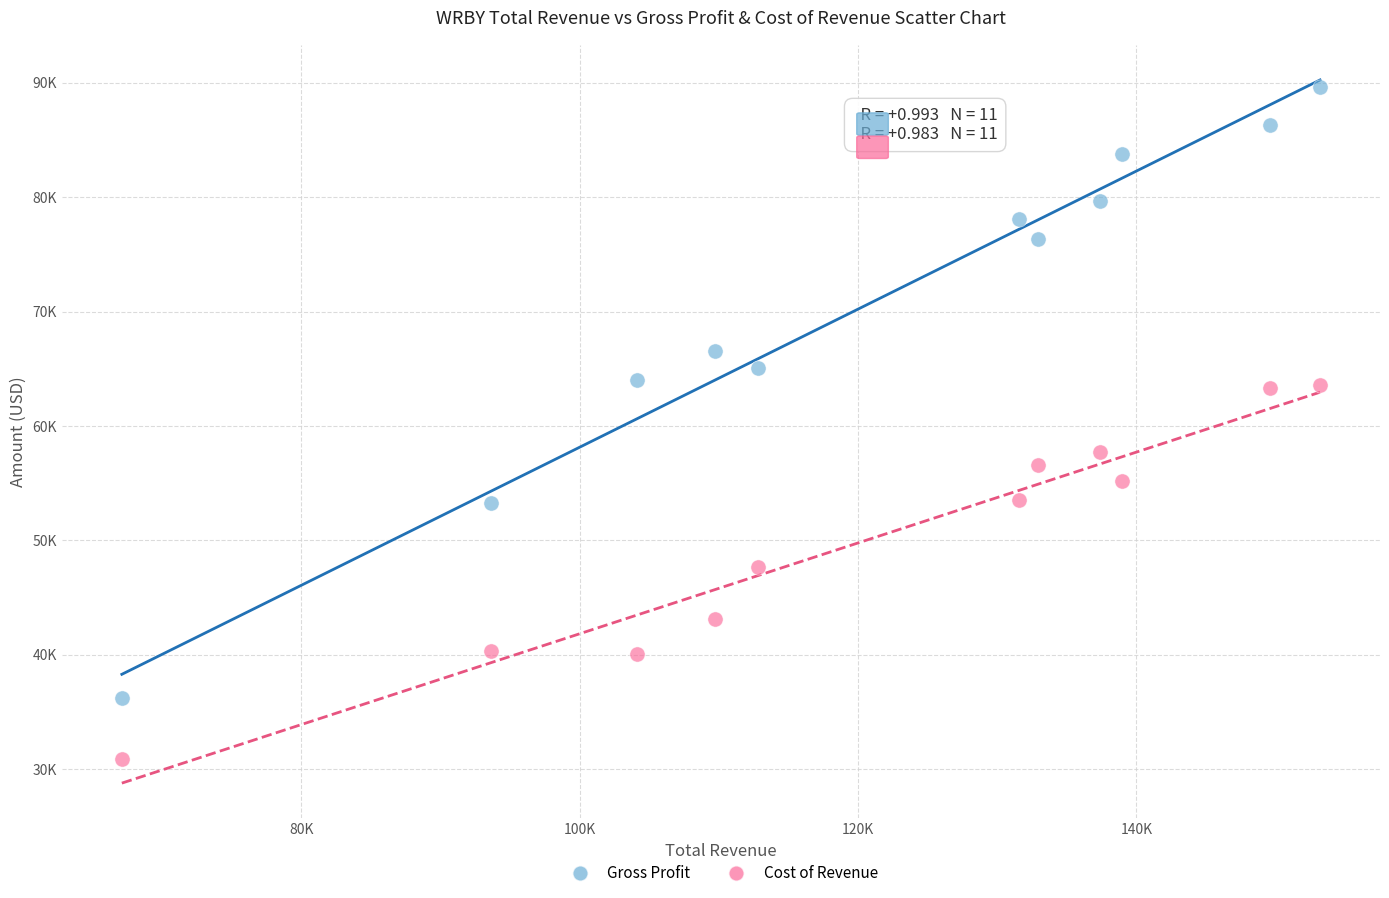

What are all the series names shown in the legend?

Gross Profit, Cost of Revenue